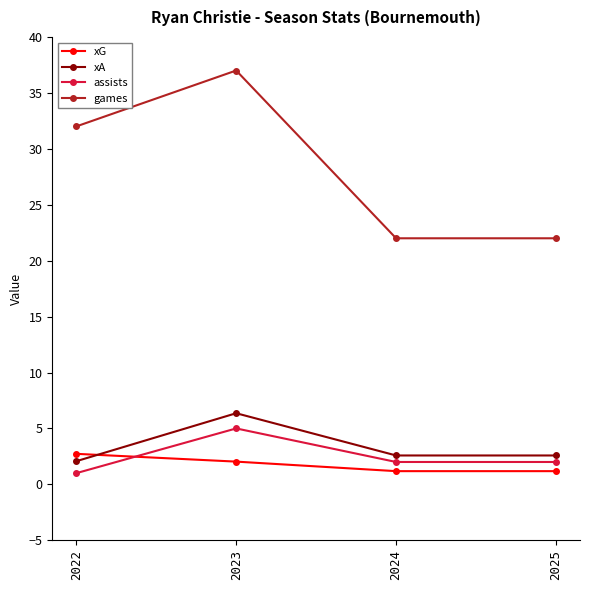

Reading left to right, what are all the values shown in this chart?

xG: 2.7	2.0	1.2	1.2
xA: 2.1	6.4	2.6	2.6
assists: 1.0	5.0	2.0	2.0
games: 32.0	37.0	22.0	22.0